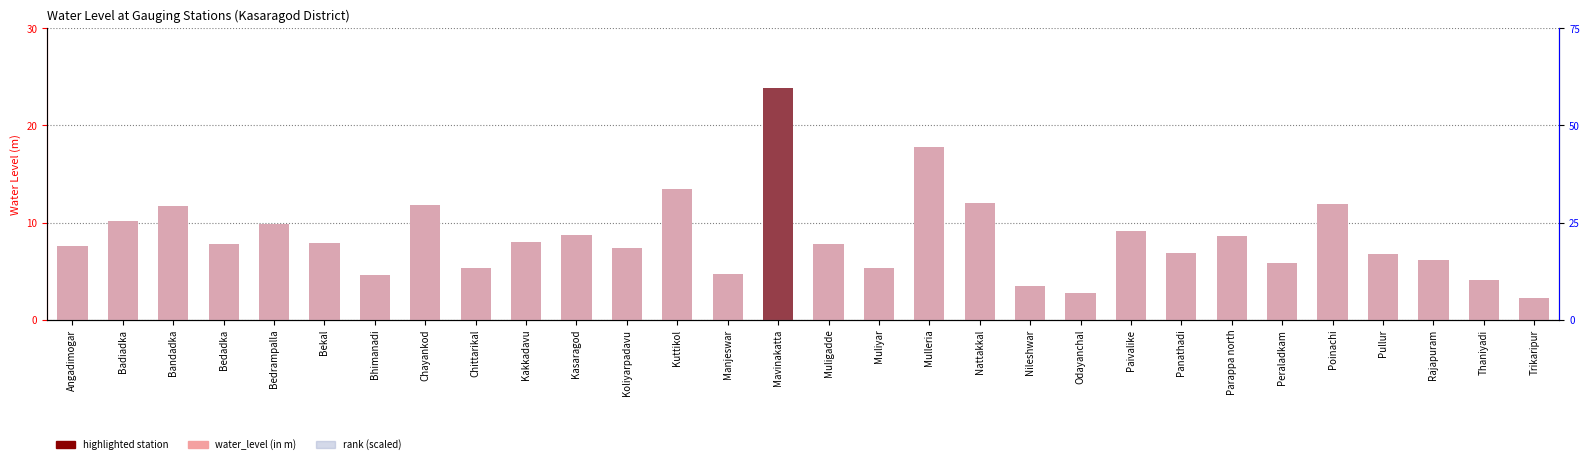

At which label is water_level (in m) closest to 13?

Kuttikol